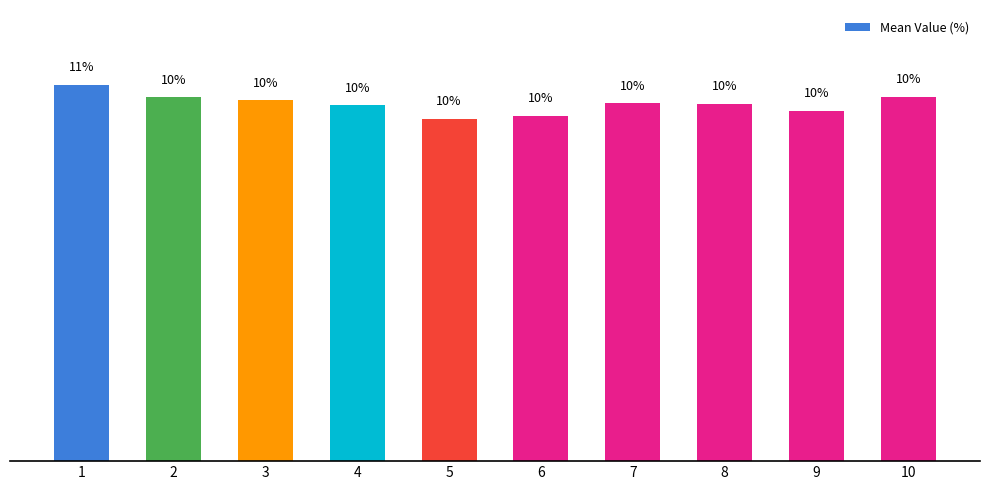

Are the bars horizontal?

No